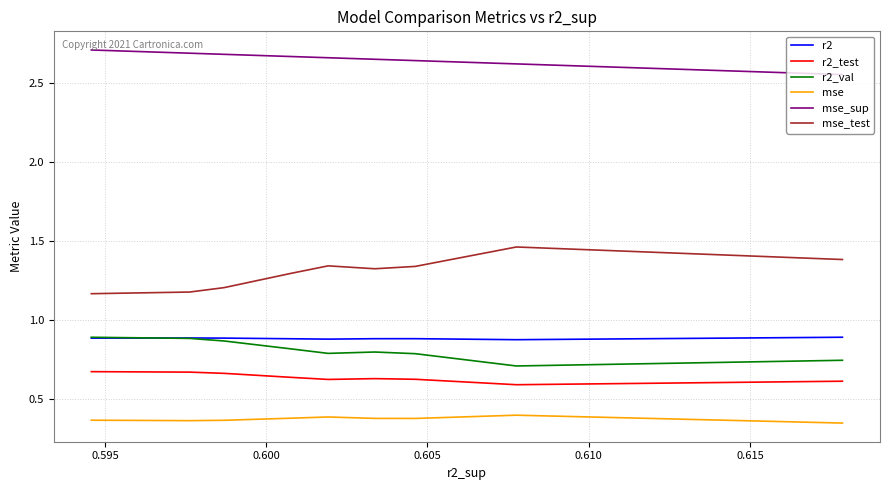

True or false: r2_test and mse intersect in this chart.

False